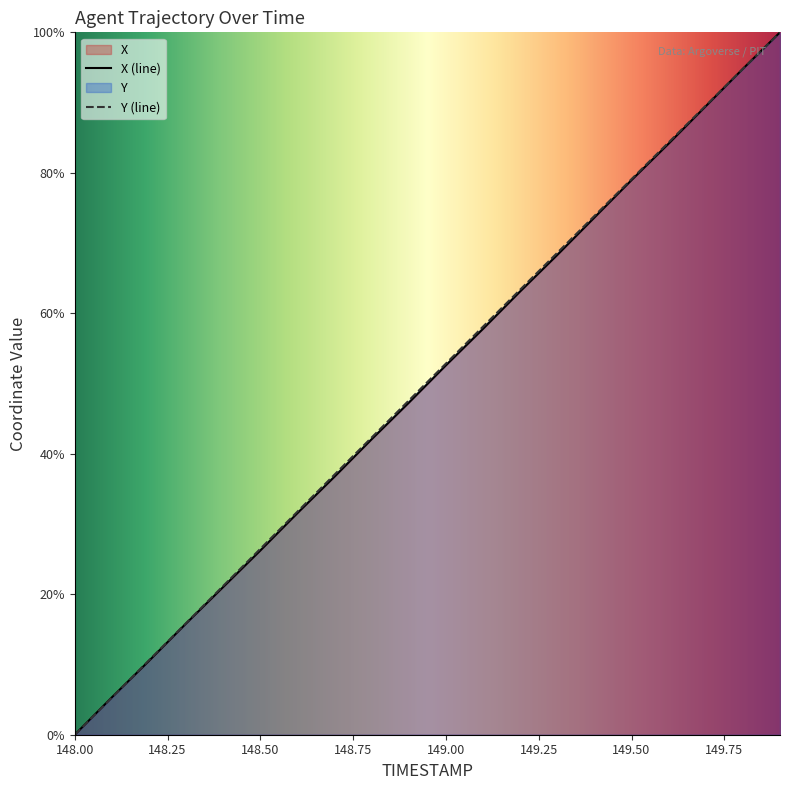

Does the chart have visible grid lines?

No